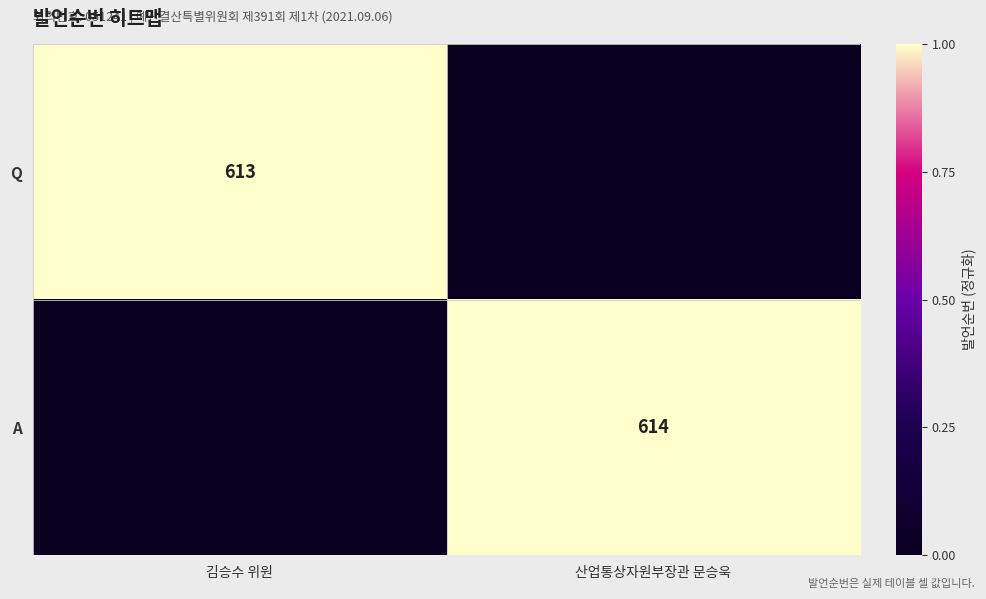

Between 산업통상자원부장관 문승욱 and 김승수 위원, which is larger?

김승수 위원